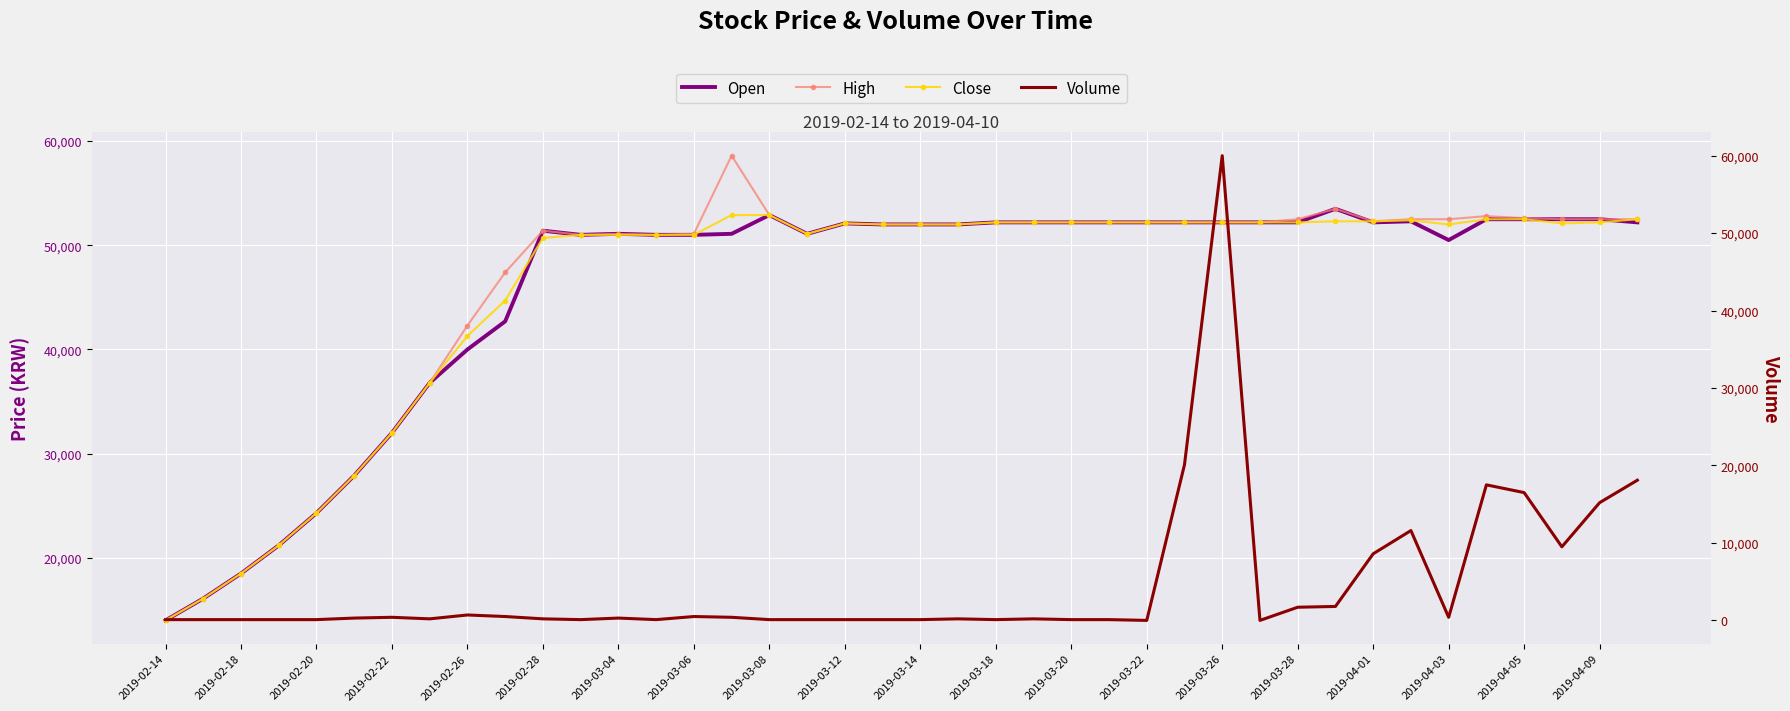

True or false: Open has more than 2 points higher than both neighbors.

True